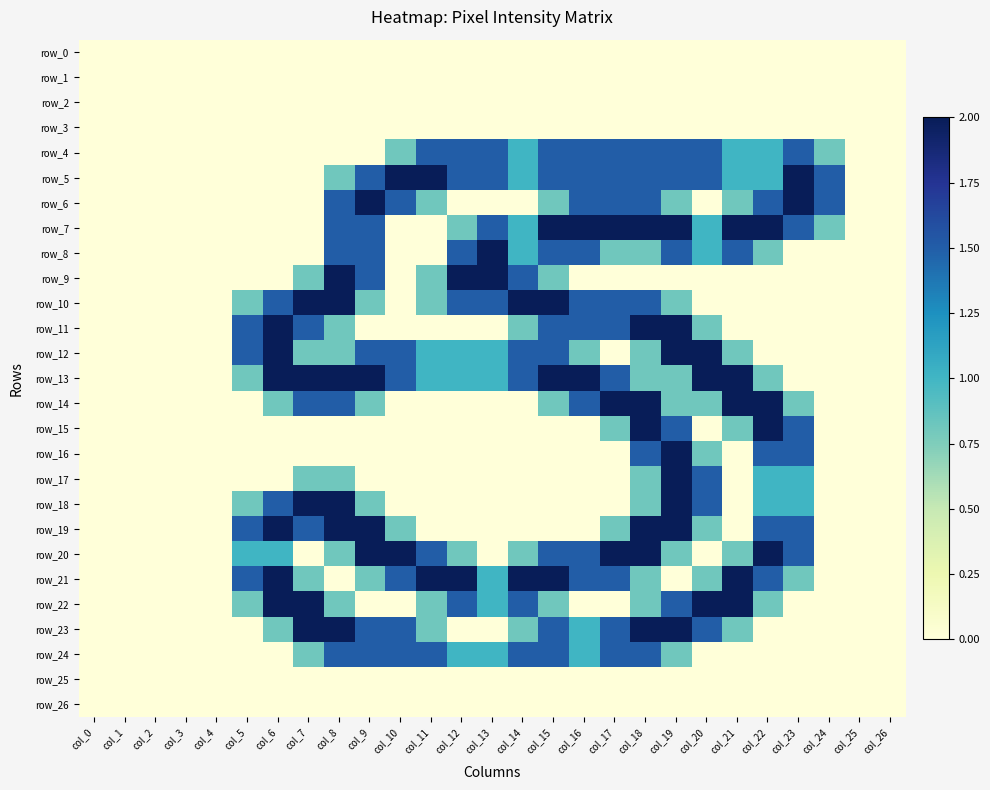

Which has a higher value, col_19 or col_6?

col_19